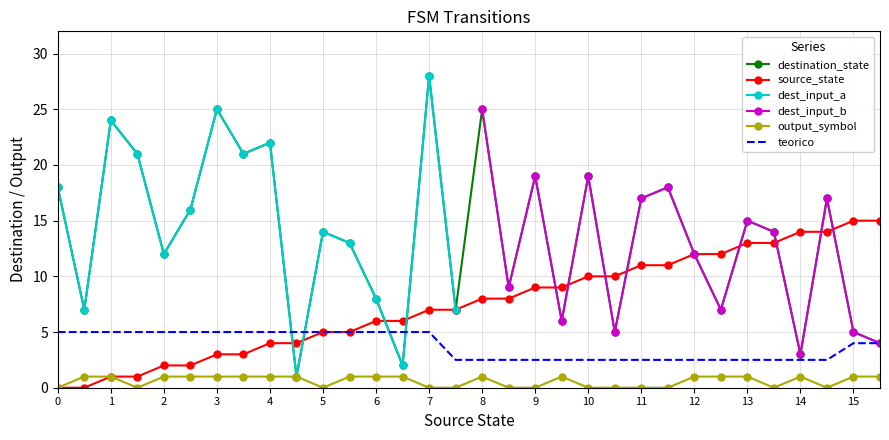

In destination_state, how many points are higher than both neighbors (excluding endpoints)?

11